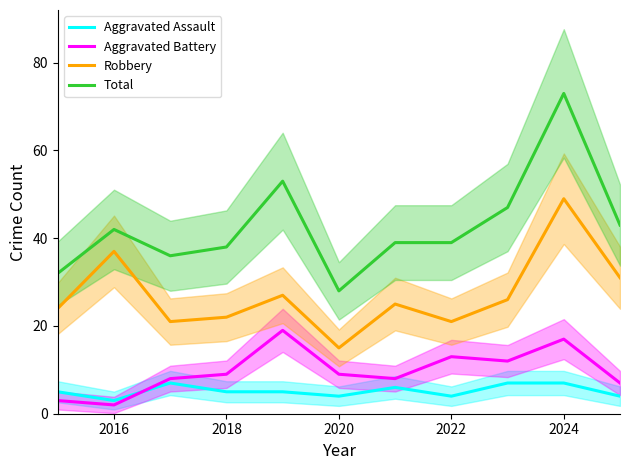

Is this an area chart (filled region under the line)?

No